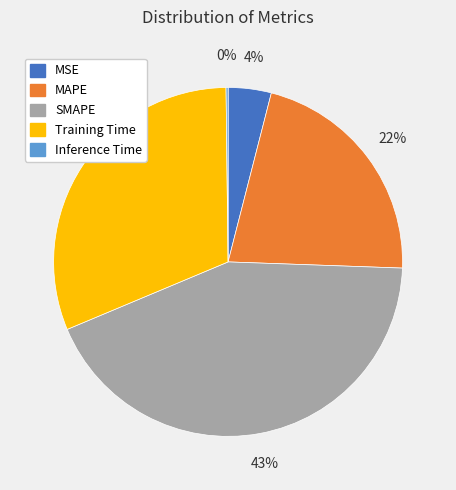

Is the sum of MAPE and Training Time greater than half?

Yes